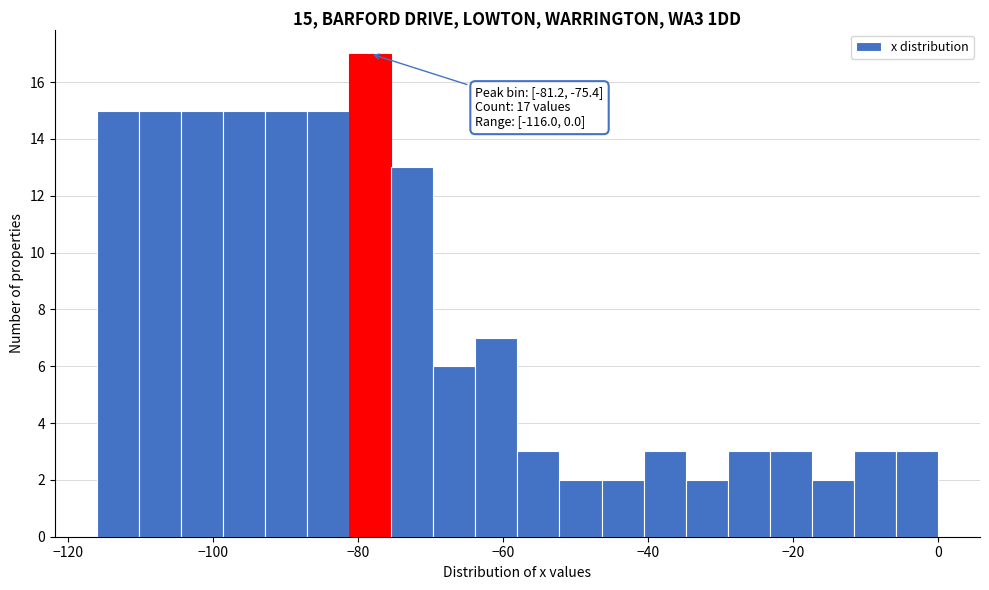

Read against the x-axis, roughly where is the centre of the tallest bar?

-78